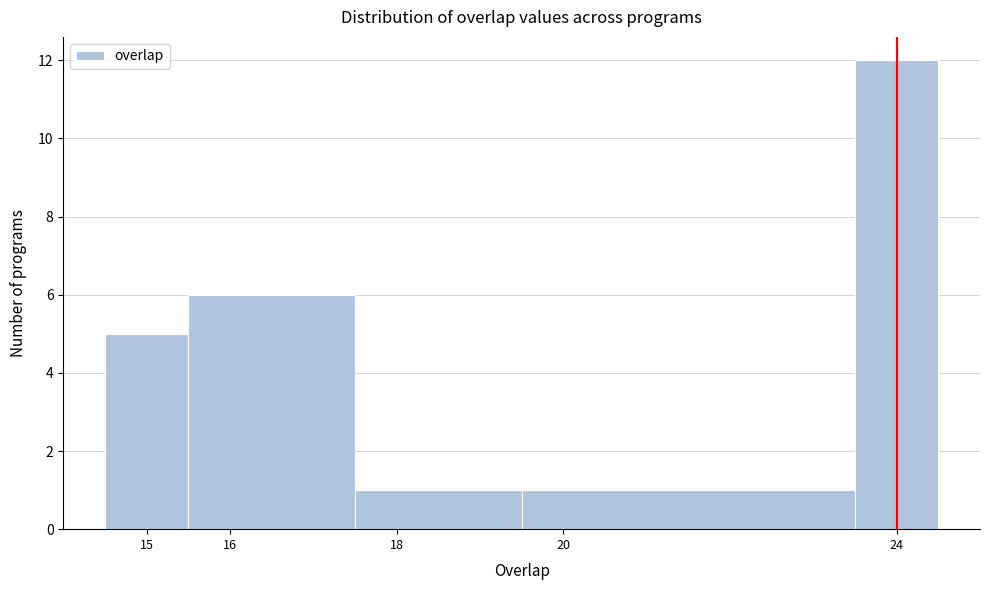

Reading left to right, transcribe this chart: for each bar, give the range it covers on the x-axis and its height. The values are not printed on the chart, so give them approximately, as read against the axis.

14.5 to 15.5: 5
15.5 to 17.5: 6
17.5 to 19.5: 1
19.5 to 23.5: 1
23.5 to 24.5: 12